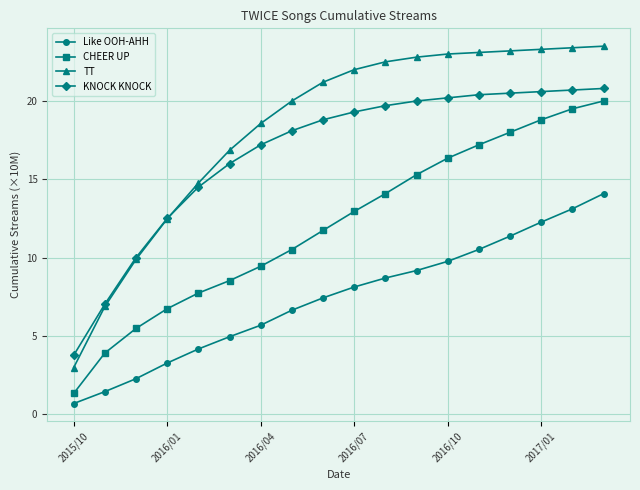

Rank the series by their average value, from lowest to highest.

Like OOH-AHH, CHEER UP, KNOCK KNOCK, TT